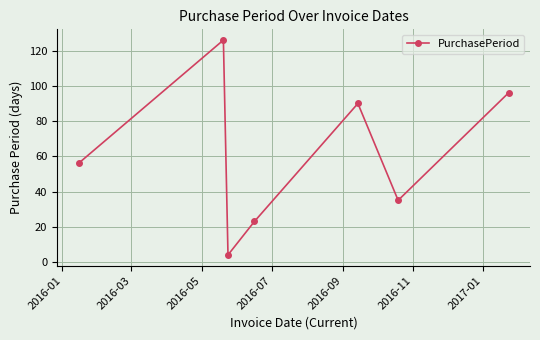

What is the sum of all values?

430